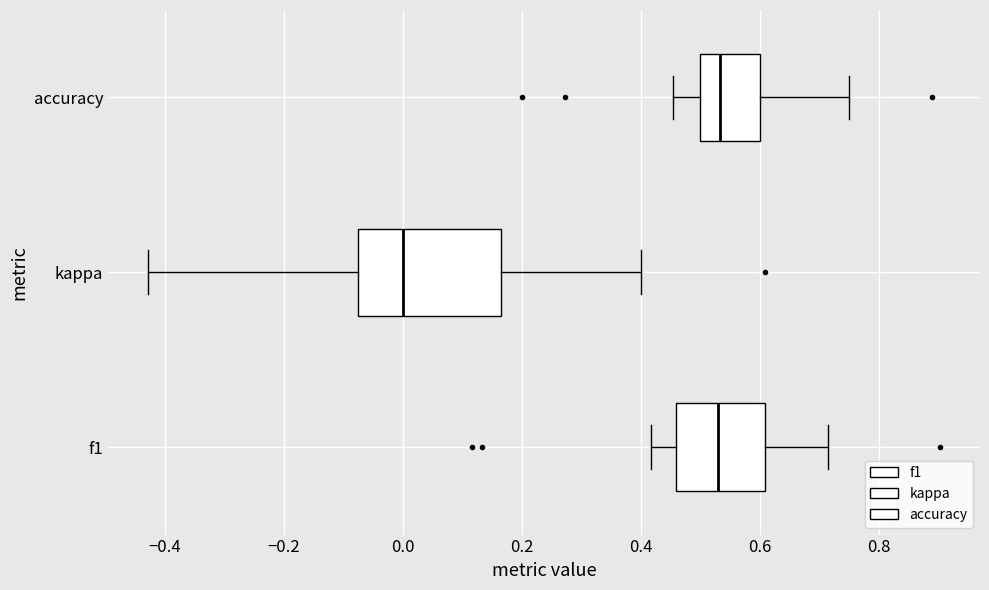

Reading bottom to top, read every box against the x-axis: the position of its median line, the range the box covers, and the ends of its whiskers. The values are not printed on the chart, so give them approximately, as read against the axis.

f1: median 0.54, box 0.46 to 0.60, whiskers 0.42 to 0.72
kappa: median 0.00, box -0.08 to 0.16, whiskers -0.42 to 0.40
accuracy: median 0.54, box 0.50 to 0.60, whiskers 0.46 to 0.76